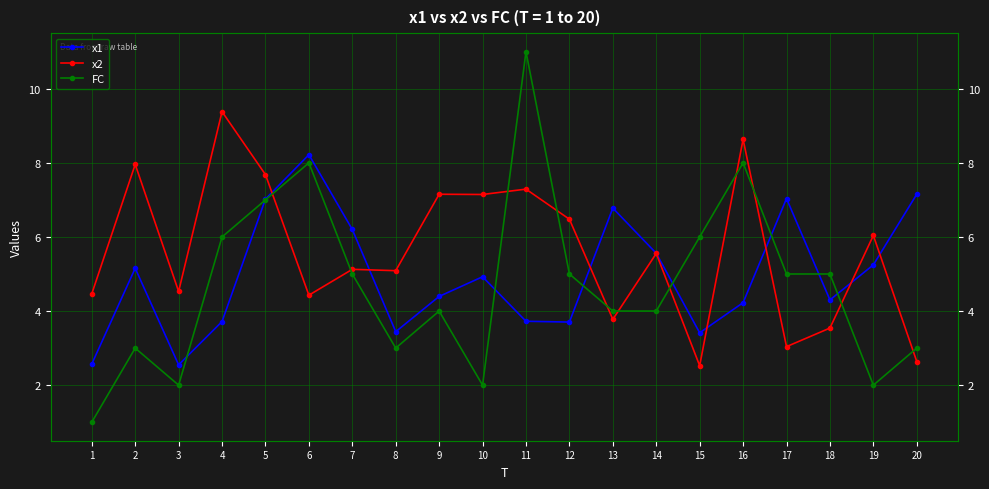

The x2 series shows 3.8 at 13. True or false?

True